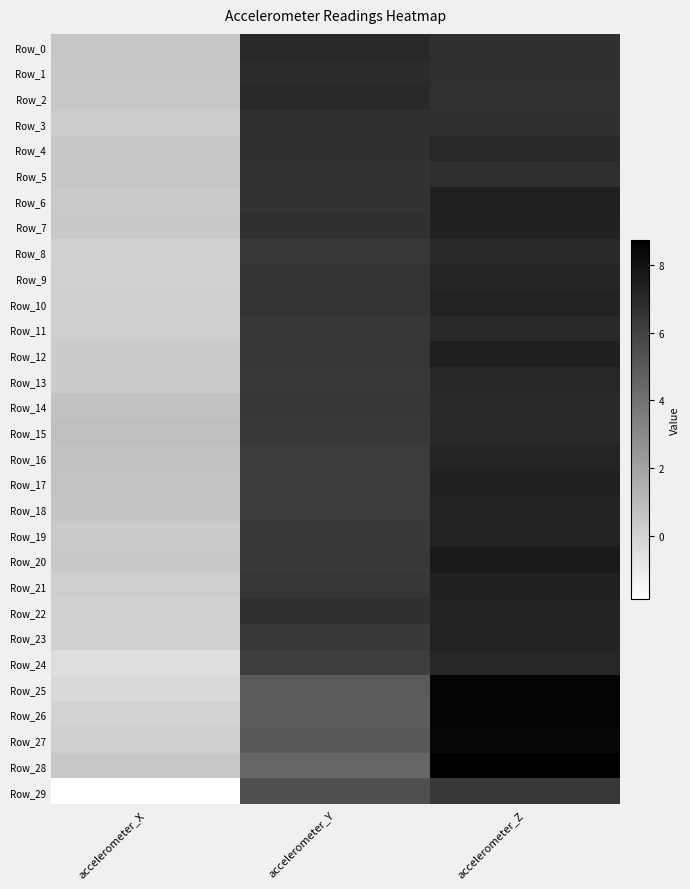

Reading right to left, list all the values displayed in this chart.

Row_0: accelerometer_Z=6.7	accelerometer_Y=7.1	accelerometer_X=0.5
Row_1: accelerometer_Z=6.7	accelerometer_Y=7.0	accelerometer_X=0.5
Row_2: accelerometer_Z=6.6	accelerometer_Y=7.0	accelerometer_X=0.5
Row_3: accelerometer_Z=6.8	accelerometer_Y=6.7	accelerometer_X=0.3
Row_4: accelerometer_Z=7.0	accelerometer_Y=6.8	accelerometer_X=0.5
Row_5: accelerometer_Z=6.8	accelerometer_Y=6.6	accelerometer_X=0.5
Row_6: accelerometer_Z=7.4	accelerometer_Y=6.6	accelerometer_X=0.3
Row_7: accelerometer_Z=7.3	accelerometer_Y=6.7	accelerometer_X=0.4
Row_8: accelerometer_Z=7.0	accelerometer_Y=6.4	accelerometer_X=0.1
Row_9: accelerometer_Z=7.2	accelerometer_Y=6.6	accelerometer_X=0.1
Row_10: accelerometer_Z=7.3	accelerometer_Y=6.6	accelerometer_X=0.2
Row_11: accelerometer_Z=7.0	accelerometer_Y=6.5	accelerometer_X=0.2
Row_12: accelerometer_Z=7.4	accelerometer_Y=6.5	accelerometer_X=0.3
Row_13: accelerometer_Z=7.1	accelerometer_Y=6.4	accelerometer_X=0.3
Row_14: accelerometer_Z=7.0	accelerometer_Y=6.5	accelerometer_X=0.7
Row_15: accelerometer_Z=7.0	accelerometer_Y=6.4	accelerometer_X=0.8
Row_16: accelerometer_Z=7.2	accelerometer_Y=6.3	accelerometer_X=0.7
Row_17: accelerometer_Z=7.3	accelerometer_Y=6.3	accelerometer_X=0.6
Row_18: accelerometer_Z=7.3	accelerometer_Y=6.2	accelerometer_X=0.6
Row_19: accelerometer_Z=7.3	accelerometer_Y=6.4	accelerometer_X=0.4
Row_20: accelerometer_Z=7.6	accelerometer_Y=6.4	accelerometer_X=0.4
Row_21: accelerometer_Z=7.4	accelerometer_Y=6.5	accelerometer_X=0.2
Row_22: accelerometer_Z=7.3	accelerometer_Y=6.7	accelerometer_X=0.0
Row_23: accelerometer_Z=7.3	accelerometer_Y=6.4	accelerometer_X=0.1
Row_24: accelerometer_Z=7.1	accelerometer_Y=6.2	accelerometer_X=-0.5
Row_25: accelerometer_Z=8.5	accelerometer_Y=4.9	accelerometer_X=-0.3
Row_26: accelerometer_Z=8.6	accelerometer_Y=4.9	accelerometer_X=-0.1
Row_27: accelerometer_Z=8.4	accelerometer_Y=5.1	accelerometer_X=0.2
Row_28: accelerometer_Z=8.7	accelerometer_Y=4.5	accelerometer_X=0.4
Row_29: accelerometer_Z=6.4	accelerometer_Y=5.4	accelerometer_X=-1.9